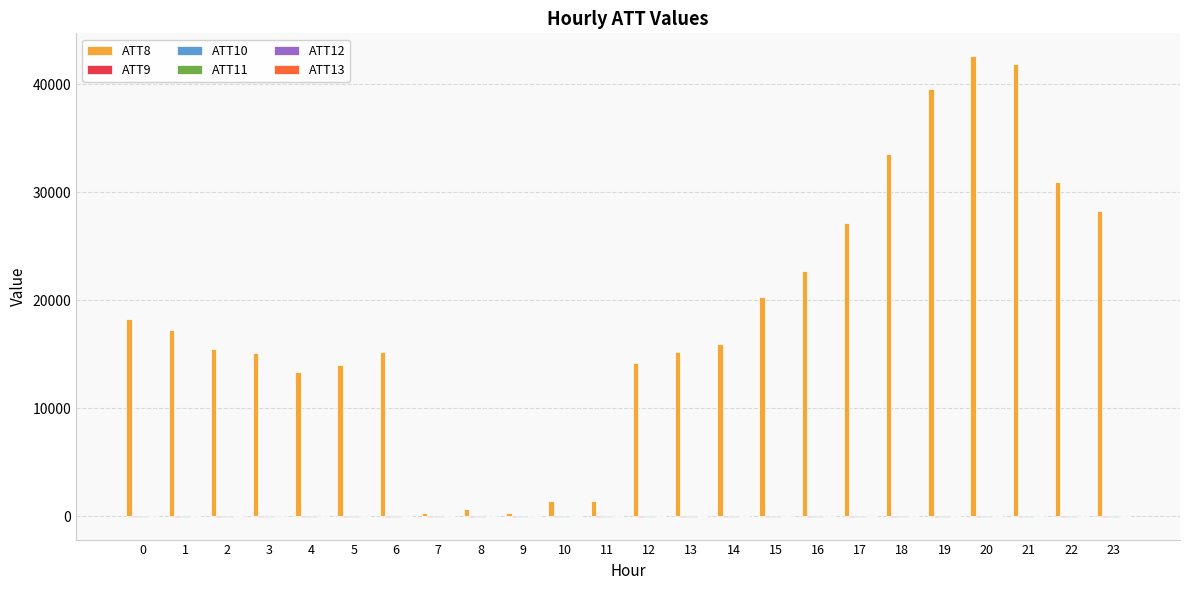

The value of ATT8 at 13 is 15200.0. True or false?

True